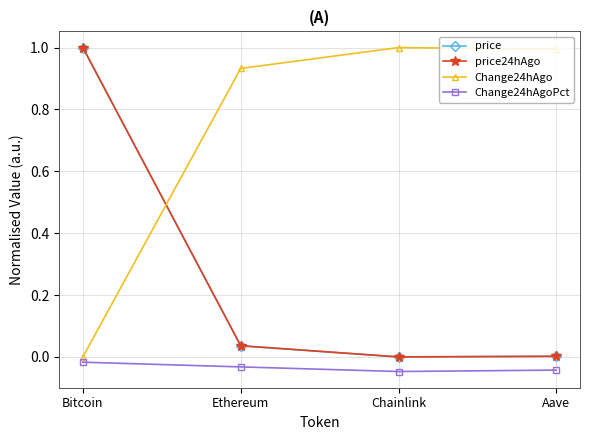

The value of price at Chainlink is -0.6. True or false?

False